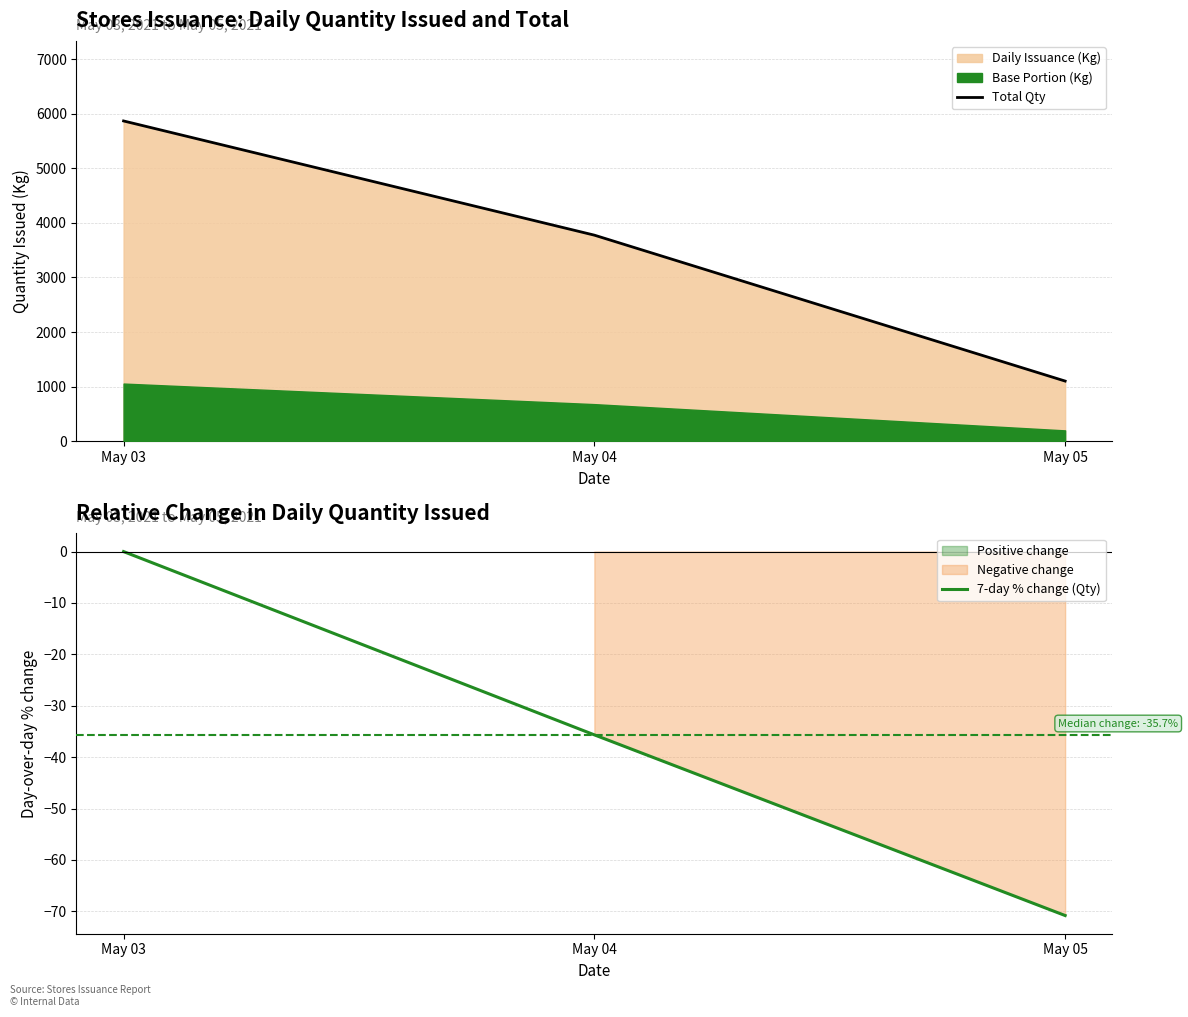

What is the sum of the 7-day % change (Qty) values at May 05 and May 03?

-70.8